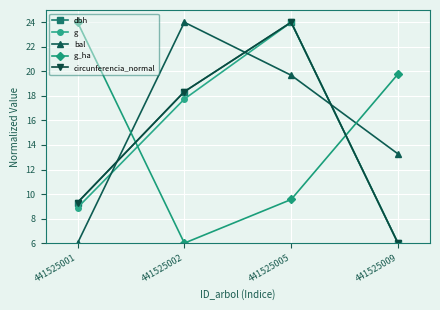

True or false: g has more than 2 interior local peaks.

False